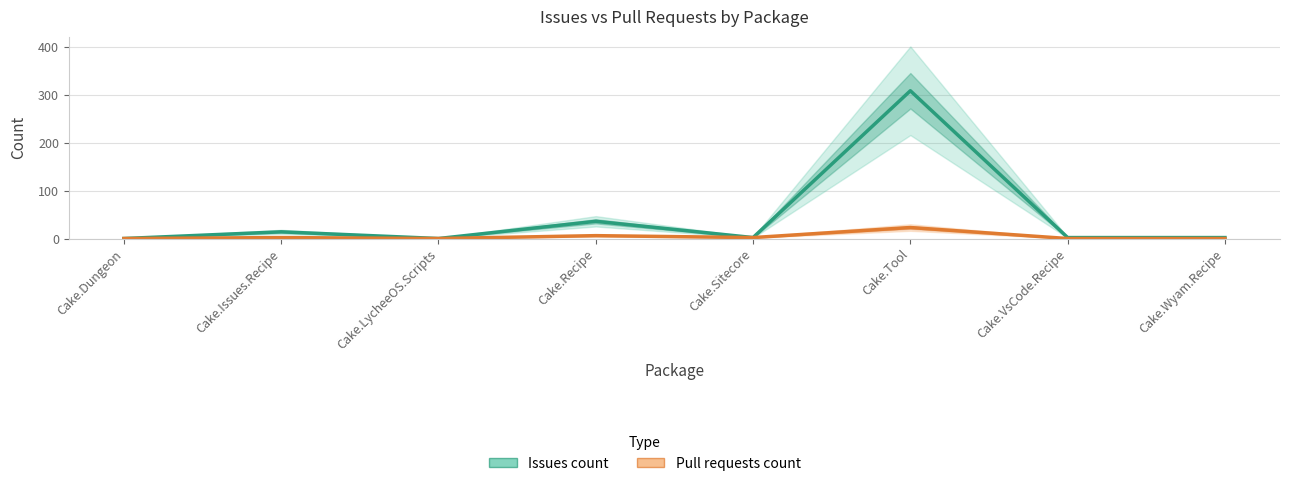

True or false: Issues count has more than 2 interior local peaks.

True